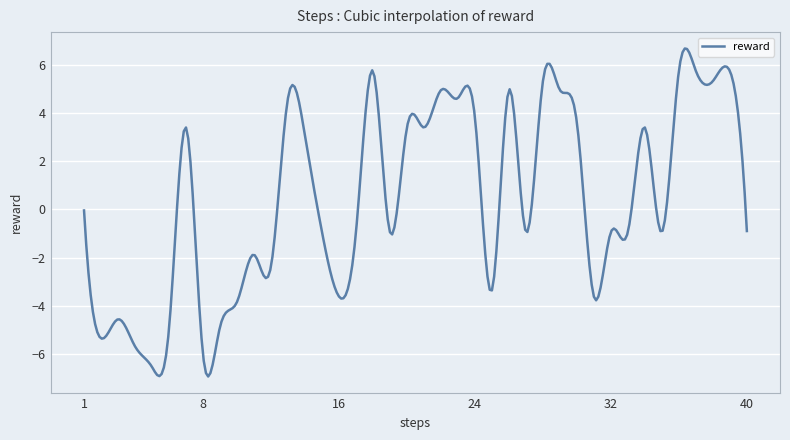

What is the maximum value shown in the chart?

6.7